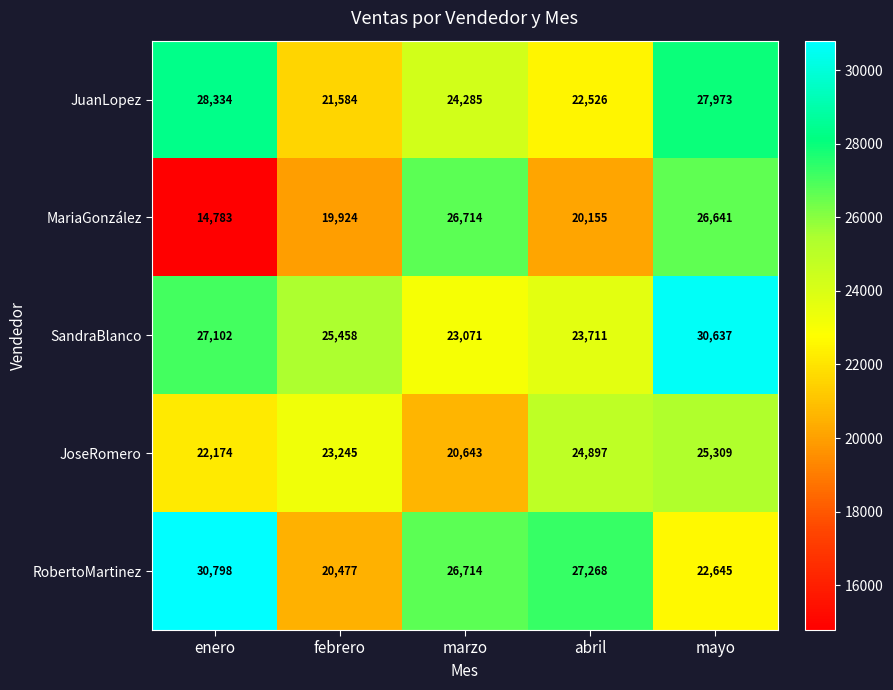

What is the average value of the MariaGonzález series?

21643